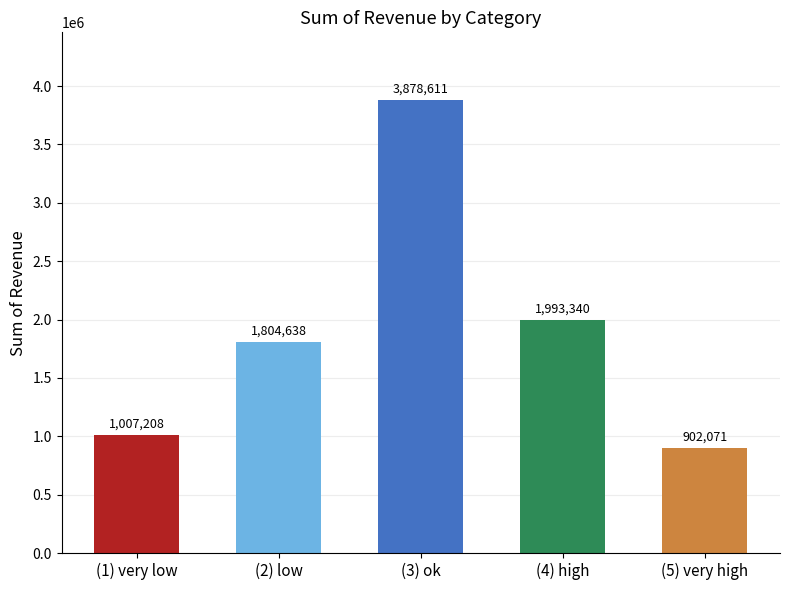

How many bars are there in total?

5